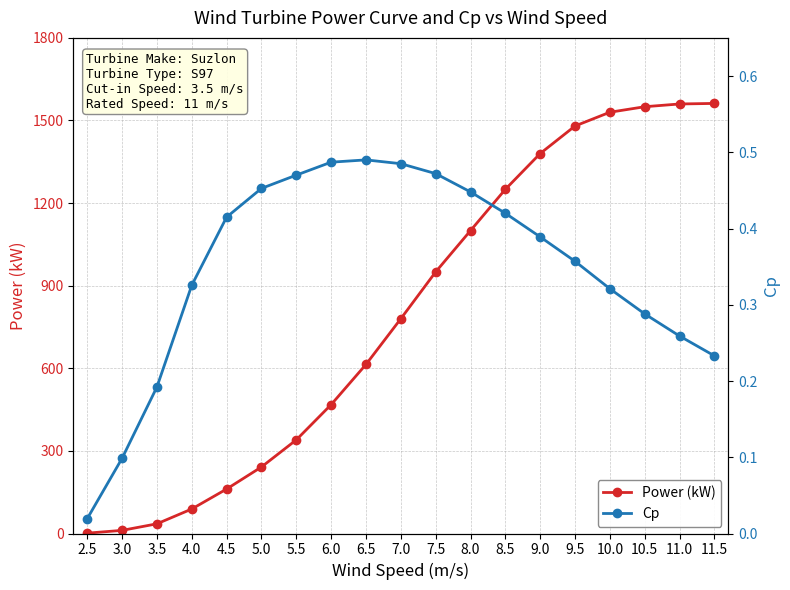

True or false: Power (kW) and Cp intersect in this chart.

False